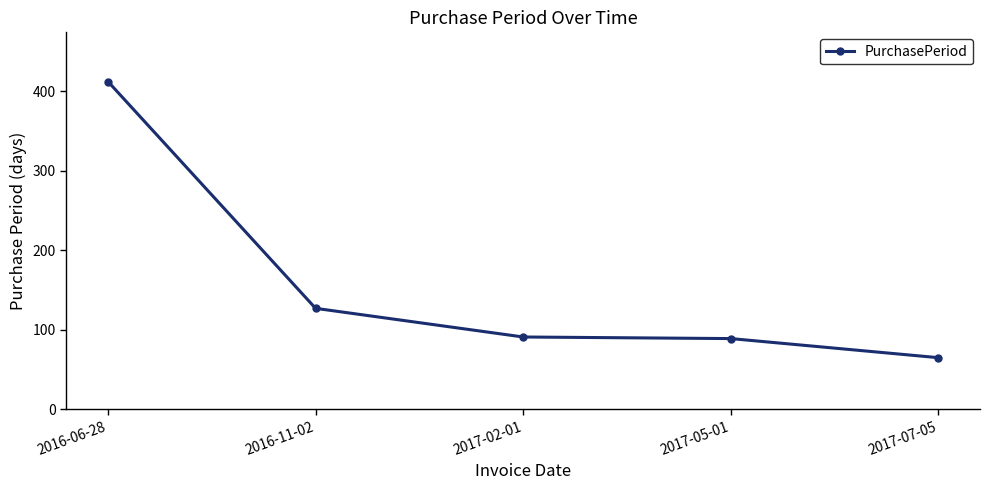

Where is the data nearest to the value 238?

2016-11-02